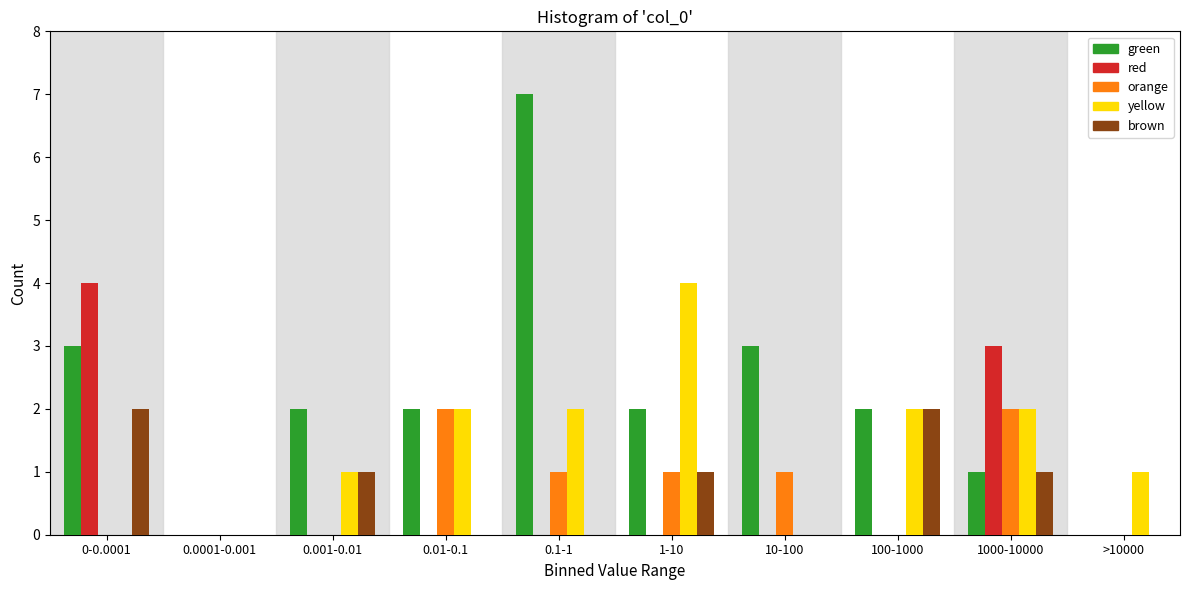

What is the sum of all yellow values?

14